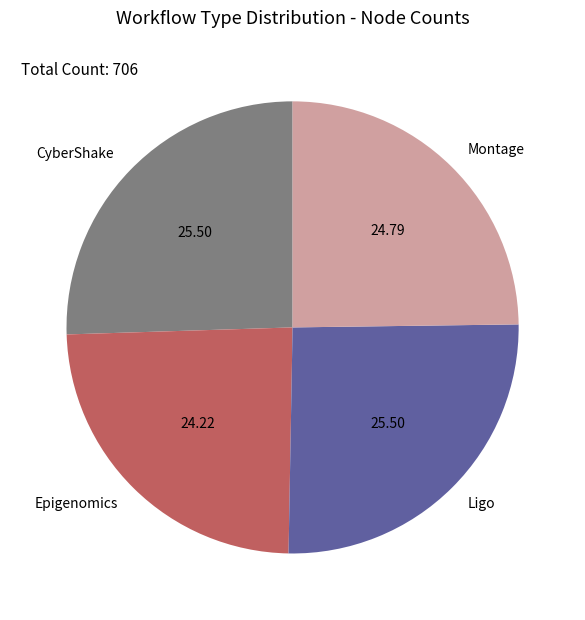

Is there any slice that represents more than half of the pie?

No